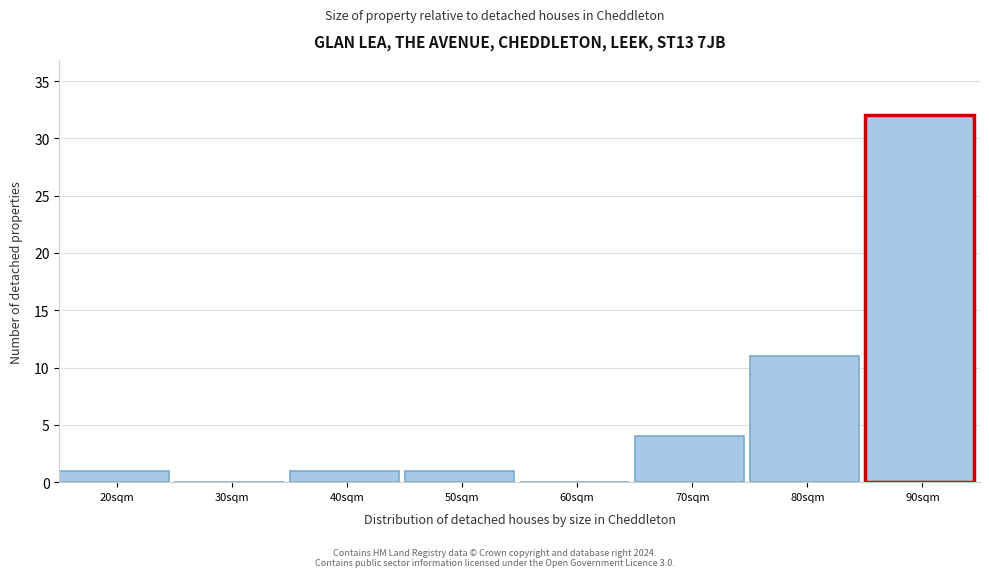

Is it true that the value at 20sqm is 1?

True